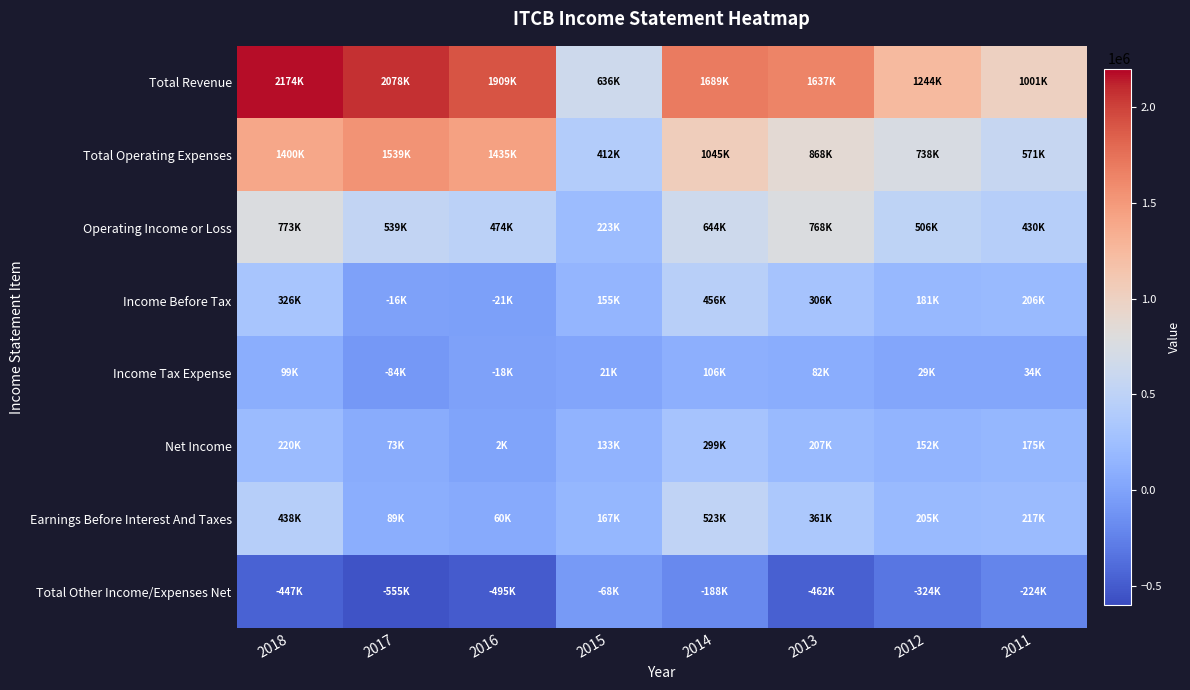

Reading right to left, what are all the values shown in this chart?

Total Revenue: 2011=1001800	2012=1244900	2013=1637000	2014=1689800	2015=636100	2016=1909100	2017=2078800	2018=2174300
Total Operating Expenses: 2011=571000	2012=738800	2013=868200	2014=1045100	2015=412500	2016=1435100	2017=1539200	2018=1400500
Operating Income or Loss: 2011=430800	2012=506000	2013=768800	2014=644600	2015=223600	2016=474000	2017=539700	2018=773800
Income Before Tax: 2011=206700	2012=181800	2013=306900	2014=456400	2015=155100	2016=-21600	2017=-16100	2018=326100
Income Tax Expense: 2011=34300	2012=29300	2013=82500	2014=106100	2015=21600	2016=-18500	2017=-84400	2018=99700
Net Income: 2011=175100	2012=152500	2013=207900	2014=299500	2015=133600	2016=2600	2017=73500	2018=220200
Earnings Before Interest And Taxes: 2011=217700	2012=205200	2013=361400	2014=523000	2015=167800	2016=60600	2017=89500	2018=438100
Total Other Income/Expenses Net: 2011=-224100	2012=-324200	2013=-462000	2014=-188200	2015=-68400	2016=-495600	2017=-555800	2018=-447700